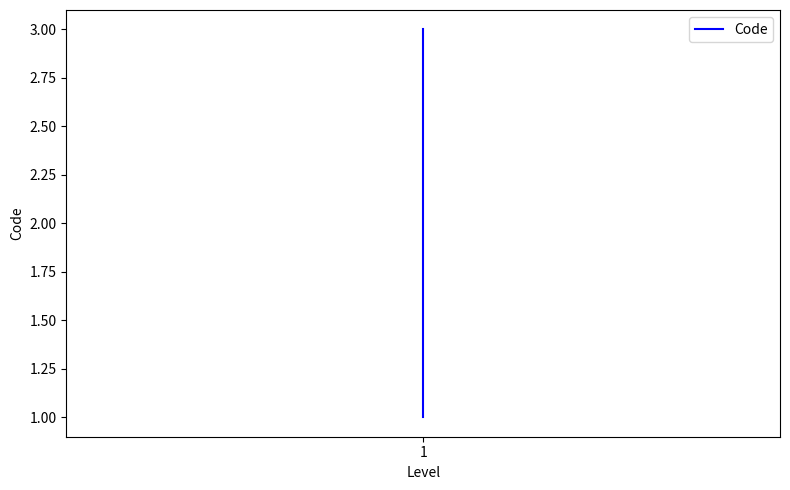

The value at 1 is 0. True or false?

False